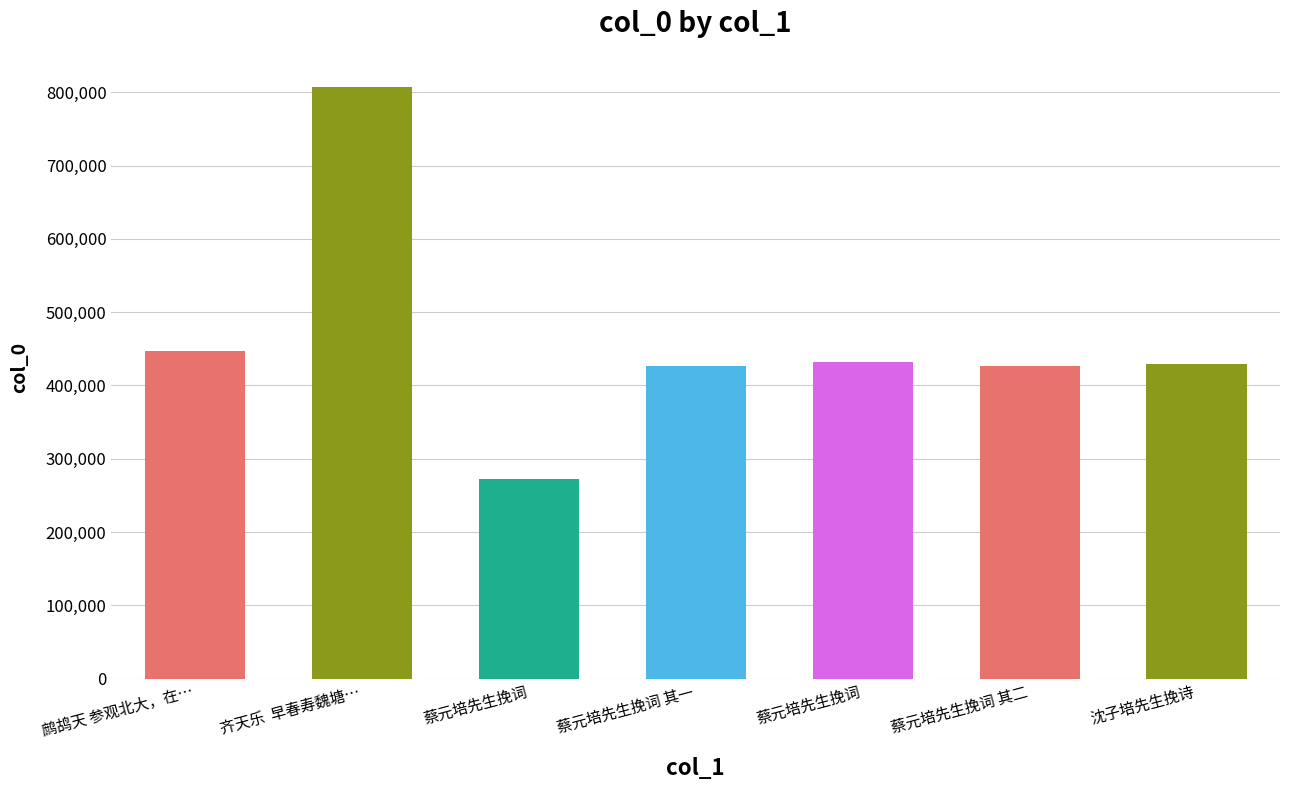

Reading left to right, extract all data points from this chart.

鹧鸪天 参观北大，在…=446801	齐天乐  早春寿魏塘…=807625	蔡元培先生挽词=273001	蔡元培先生挽词 其一=426772	蔡元培先生挽词=432236	蔡元培先生挽词 其二=426773	沈子培先生挽诗=429630